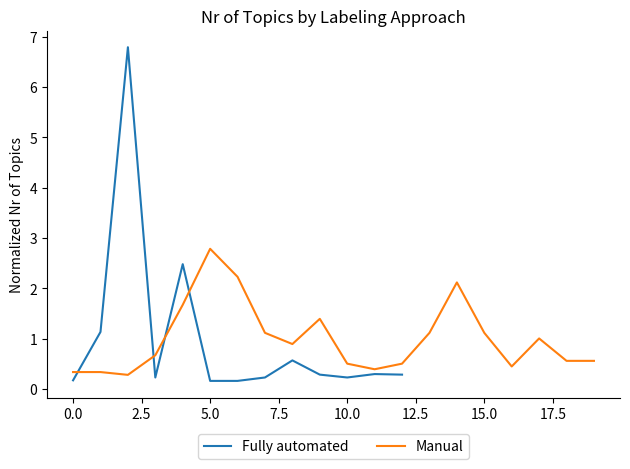

What is the minimum value shown in the chart?

0.2